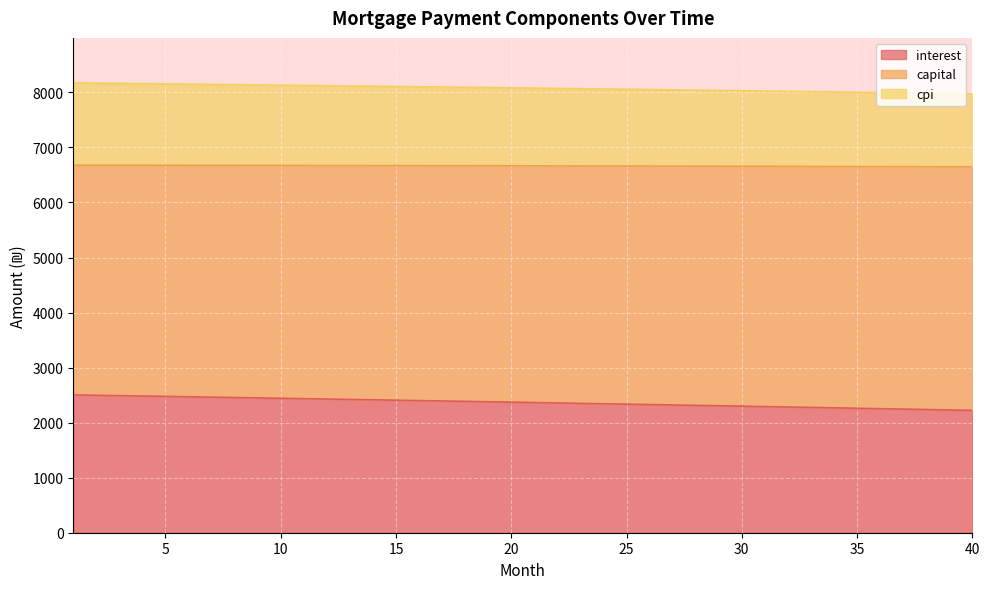

What is the total value across all series at 30?

8030.2